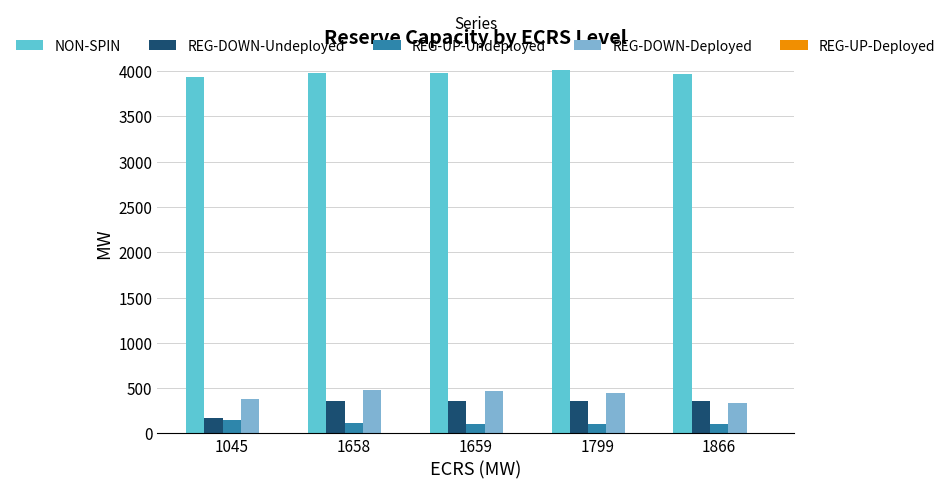

At how many categories does at least one series exceed 2163?

5